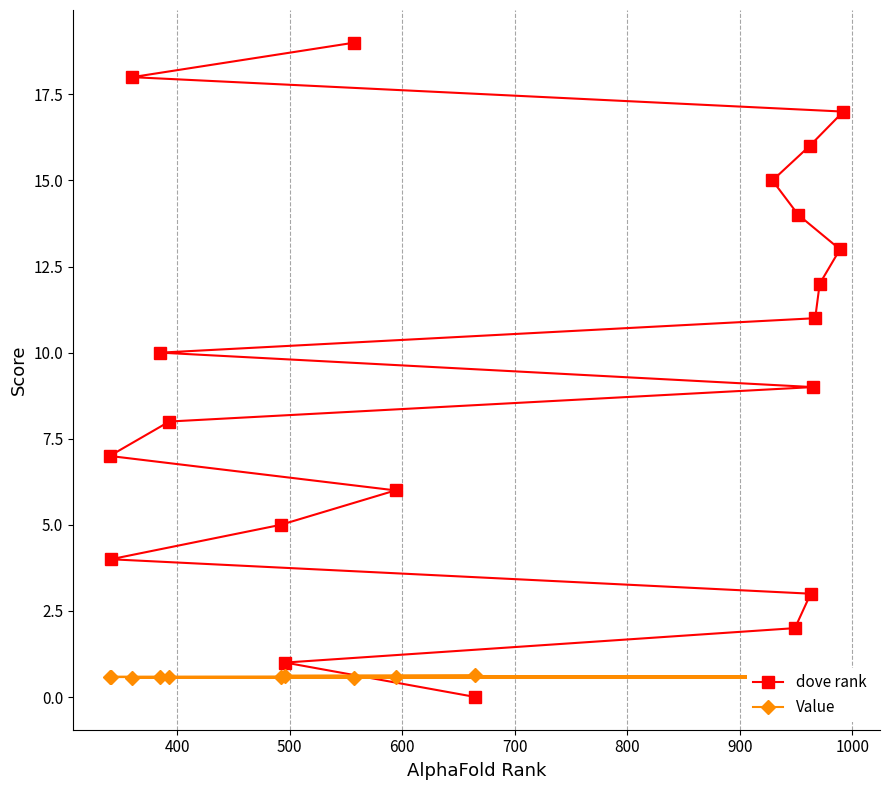

Rank the series by their average value, from lowest to highest.

Value, dove rank